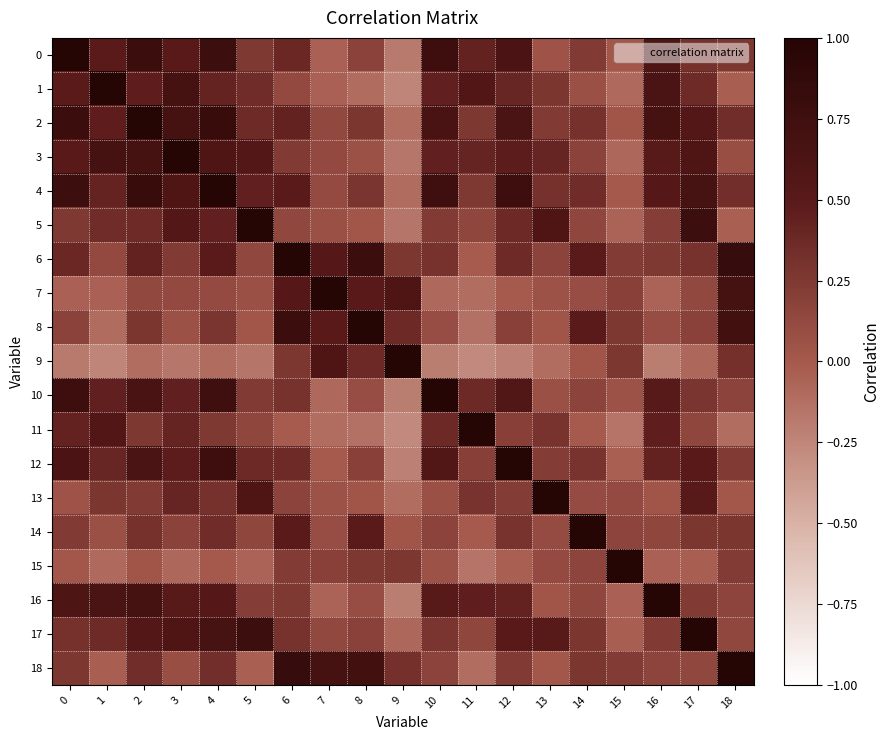

Reading left to right, transcribe all the data shown in this chart.

0: 0=1.0	1=0.5	2=0.8	3=0.5	4=0.8	5=0.2	6=0.4	7=-0.0	8=0.2	9=-0.2	10=0.8	11=0.4	12=0.6	13=0.0	14=0.2	15=0.0	16=0.6	17=0.3	18=0.3
1: 0=0.5	1=1.0	2=0.5	3=0.7	4=0.4	5=0.3	6=0.1	7=-0.0	8=-0.1	9=-0.2	10=0.4	11=0.6	12=0.4	13=0.3	14=0.1	15=-0.1	16=0.6	17=0.4	18=-0.0
2: 0=0.8	1=0.5	2=1.0	3=0.7	4=0.8	5=0.4	6=0.4	7=0.1	8=0.3	9=-0.1	10=0.7	11=0.3	12=0.6	13=0.2	14=0.3	15=0.0	16=0.7	17=0.5	18=0.3
3: 0=0.5	1=0.7	2=0.7	3=1.0	4=0.6	5=0.6	6=0.2	7=0.1	8=0.1	9=-0.2	10=0.4	11=0.4	12=0.5	13=0.4	14=0.2	15=-0.1	16=0.5	17=0.6	18=0.1
4: 0=0.8	1=0.4	2=0.8	3=0.6	4=1.0	5=0.4	6=0.5	7=0.1	8=0.3	9=-0.1	10=0.7	11=0.2	12=0.8	13=0.3	14=0.3	15=0.0	16=0.5	17=0.7	18=0.3
5: 0=0.2	1=0.3	2=0.4	3=0.6	4=0.4	5=1.0	6=0.1	7=0.1	8=0.0	9=-0.2	10=0.2	11=0.1	12=0.4	13=0.6	14=0.1	15=-0.1	16=0.2	17=0.8	18=-0.0
6: 0=0.4	1=0.1	2=0.4	3=0.2	4=0.5	5=0.1	6=1.0	7=0.5	8=0.8	9=0.3	10=0.3	11=-0.0	12=0.4	13=0.2	14=0.5	15=0.2	16=0.2	17=0.3	18=0.8
7: 0=-0.0	1=-0.0	2=0.1	3=0.1	4=0.1	5=0.1	6=0.5	7=1.0	8=0.5	9=0.6	10=-0.1	11=-0.1	12=-0.0	13=0.0	14=0.1	15=0.2	16=-0.1	17=0.1	18=0.7
8: 0=0.2	1=-0.1	2=0.3	3=0.1	4=0.3	5=0.0	6=0.8	7=0.5	8=1.0	9=0.4	10=0.1	11=-0.1	12=0.2	13=0.0	14=0.5	15=0.3	16=0.1	17=0.2	18=0.7
9: 0=-0.2	1=-0.2	2=-0.1	3=-0.2	4=-0.1	5=-0.2	6=0.3	7=0.6	8=0.4	9=1.0	10=-0.2	11=-0.3	12=-0.2	13=-0.1	14=0.0	15=0.3	16=-0.2	17=-0.1	18=0.3
10: 0=0.8	1=0.4	2=0.7	3=0.4	4=0.7	5=0.2	6=0.3	7=-0.1	8=0.1	9=-0.2	10=1.0	11=0.4	12=0.6	13=0.1	14=0.2	15=0.0	16=0.5	17=0.3	18=0.2
11: 0=0.4	1=0.6	2=0.3	3=0.4	4=0.2	5=0.1	6=-0.0	7=-0.1	8=-0.1	9=-0.3	10=0.4	11=1.0	12=0.2	13=0.3	14=-0.0	15=-0.2	16=0.5	17=0.1	18=-0.1
12: 0=0.6	1=0.4	2=0.6	3=0.5	4=0.8	5=0.4	6=0.4	7=-0.0	8=0.2	9=-0.2	10=0.6	11=0.2	12=1.0	13=0.2	14=0.3	15=-0.0	16=0.4	17=0.5	18=0.2
13: 0=0.0	1=0.3	2=0.2	3=0.4	4=0.3	5=0.6	6=0.2	7=0.0	8=0.0	9=-0.1	10=0.1	11=0.3	12=0.2	13=1.0	14=0.1	15=0.1	16=0.0	17=0.5	18=0.0
14: 0=0.2	1=0.1	2=0.3	3=0.2	4=0.3	5=0.1	6=0.5	7=0.1	8=0.5	9=0.0	10=0.2	11=-0.0	12=0.3	13=0.1	14=1.0	15=0.2	16=0.1	17=0.3	18=0.3
15: 0=0.0	1=-0.1	2=0.0	3=-0.1	4=0.0	5=-0.1	6=0.2	7=0.2	8=0.3	9=0.3	10=0.0	11=-0.2	12=-0.0	13=0.1	14=0.2	15=1.0	16=-0.0	17=-0.0	18=0.2
16: 0=0.6	1=0.6	2=0.7	3=0.5	4=0.5	5=0.2	6=0.2	7=-0.1	8=0.1	9=-0.2	10=0.5	11=0.5	12=0.4	13=0.0	14=0.1	15=-0.0	16=1.0	17=0.2	18=0.2
17: 0=0.3	1=0.4	2=0.5	3=0.6	4=0.7	5=0.8	6=0.3	7=0.1	8=0.2	9=-0.1	10=0.3	11=0.1	12=0.5	13=0.5	14=0.3	15=-0.0	16=0.2	17=1.0	18=0.1
18: 0=0.3	1=-0.0	2=0.3	3=0.1	4=0.3	5=-0.0	6=0.8	7=0.7	8=0.7	9=0.3	10=0.2	11=-0.1	12=0.2	13=0.0	14=0.3	15=0.2	16=0.2	17=0.1	18=1.0